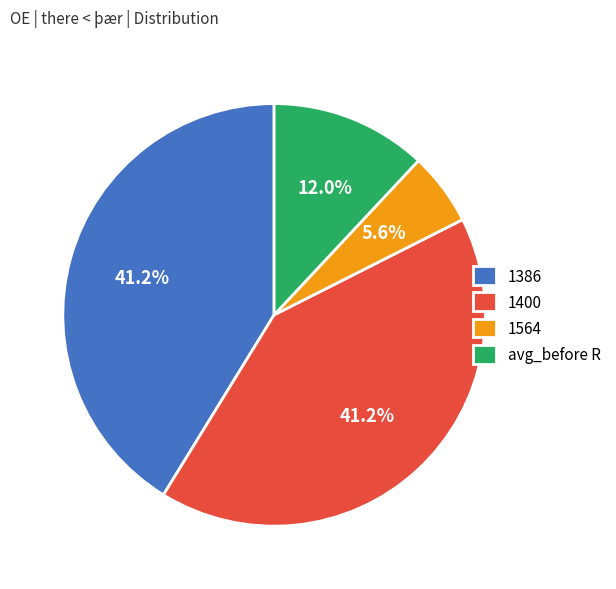

How many slices are in this pie chart?

4